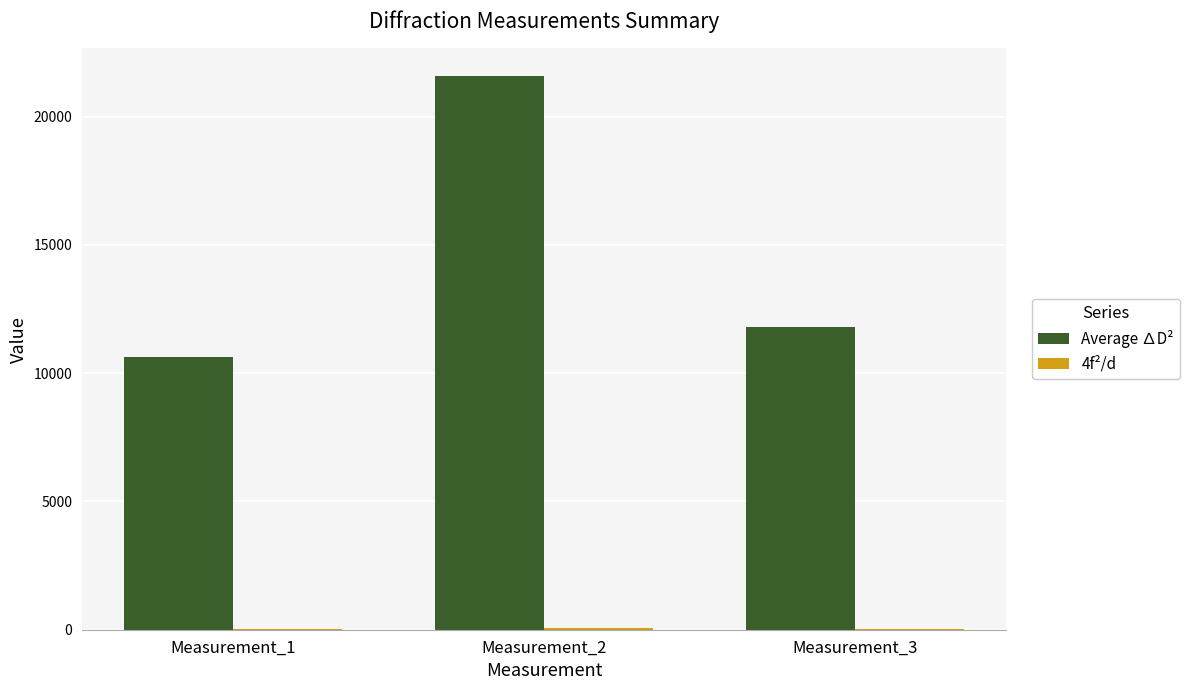

Which series has the largest total across all categories?

Average ∆D²